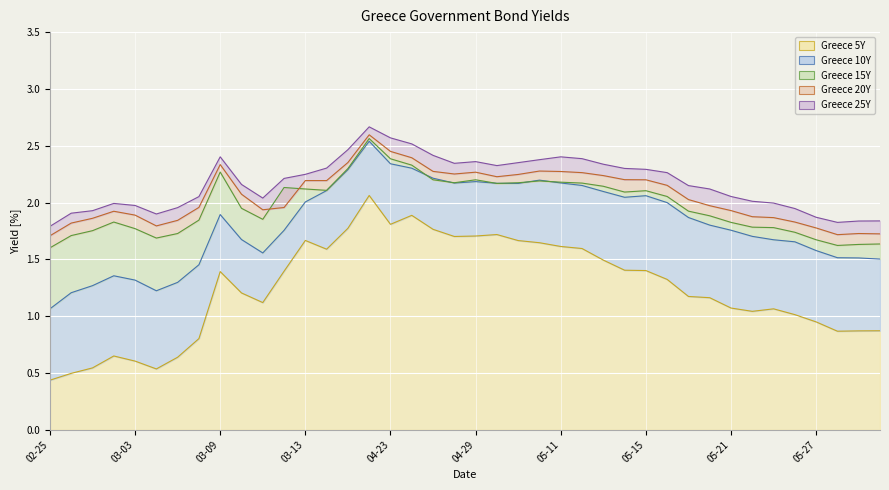

How many lines are shown in the chart?

5